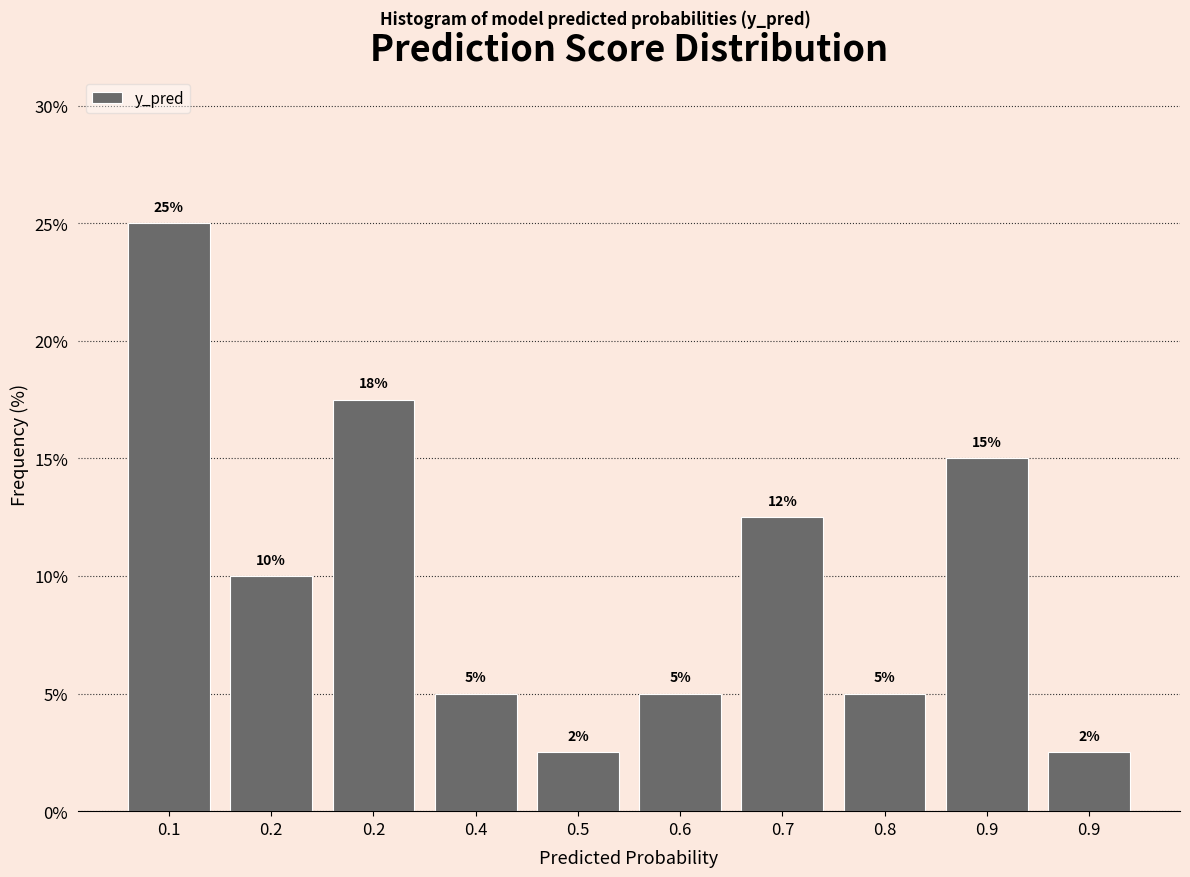

How many categories are shown in the chart?

10